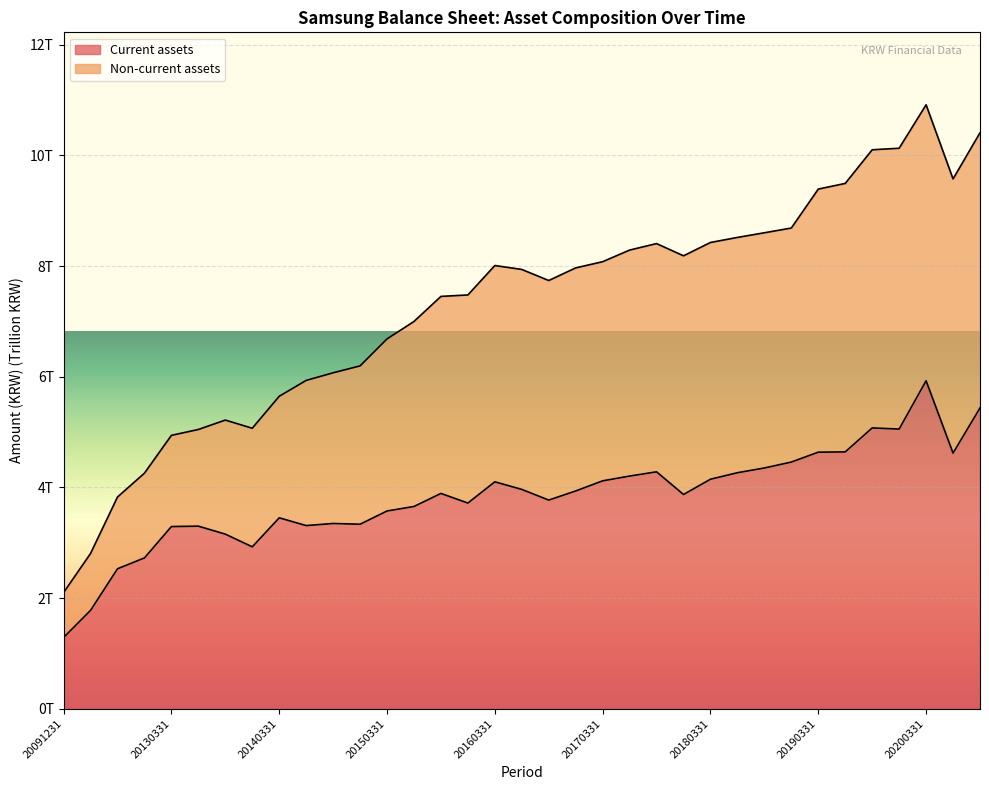

How many data points in Non-current assets are less than 7?

14